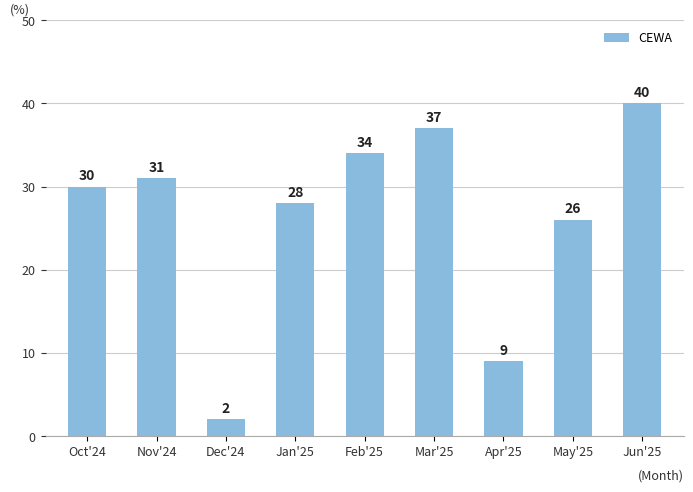

What is the label of the 9th bar from the left?

Jun'25